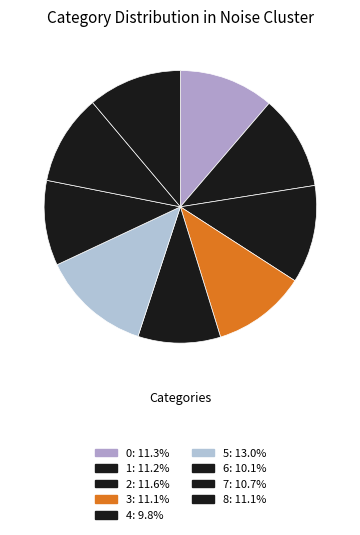

To the nearest percent, what is the difference between the largest and smallest slice percentages?

3%